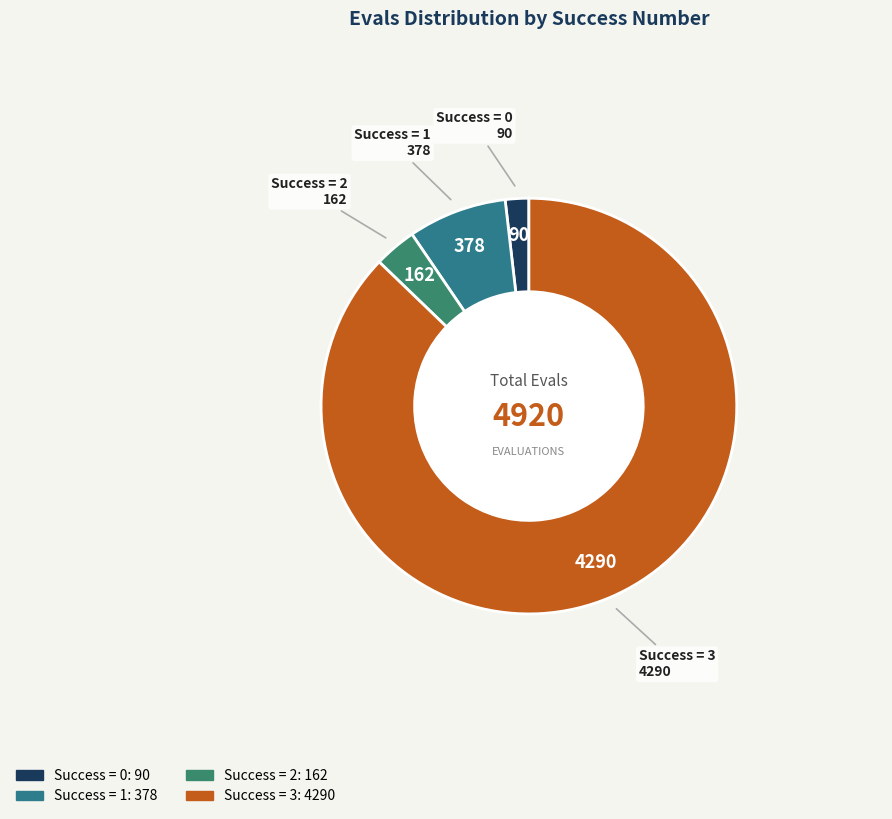

How many slices are in this pie chart?

4